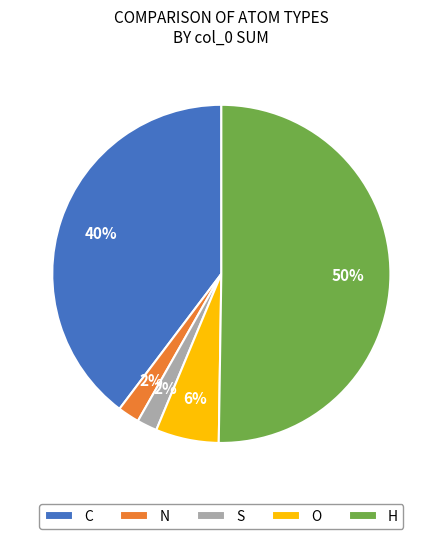

Is the sum of N and C greater than half?

No